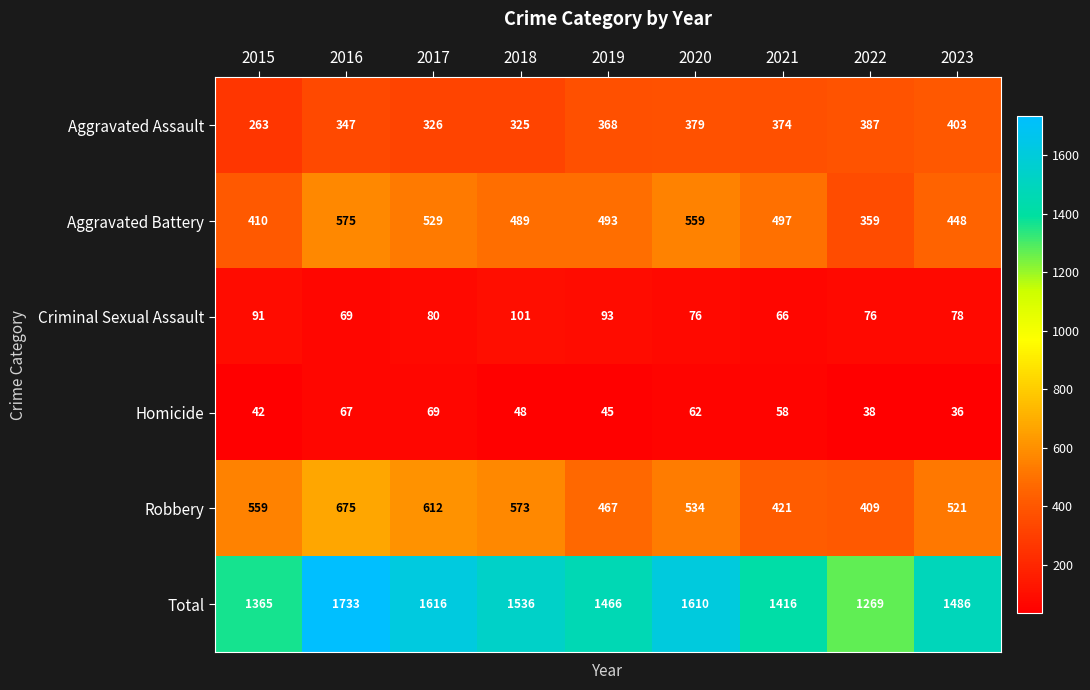

What is the greatest value displayed?

1733